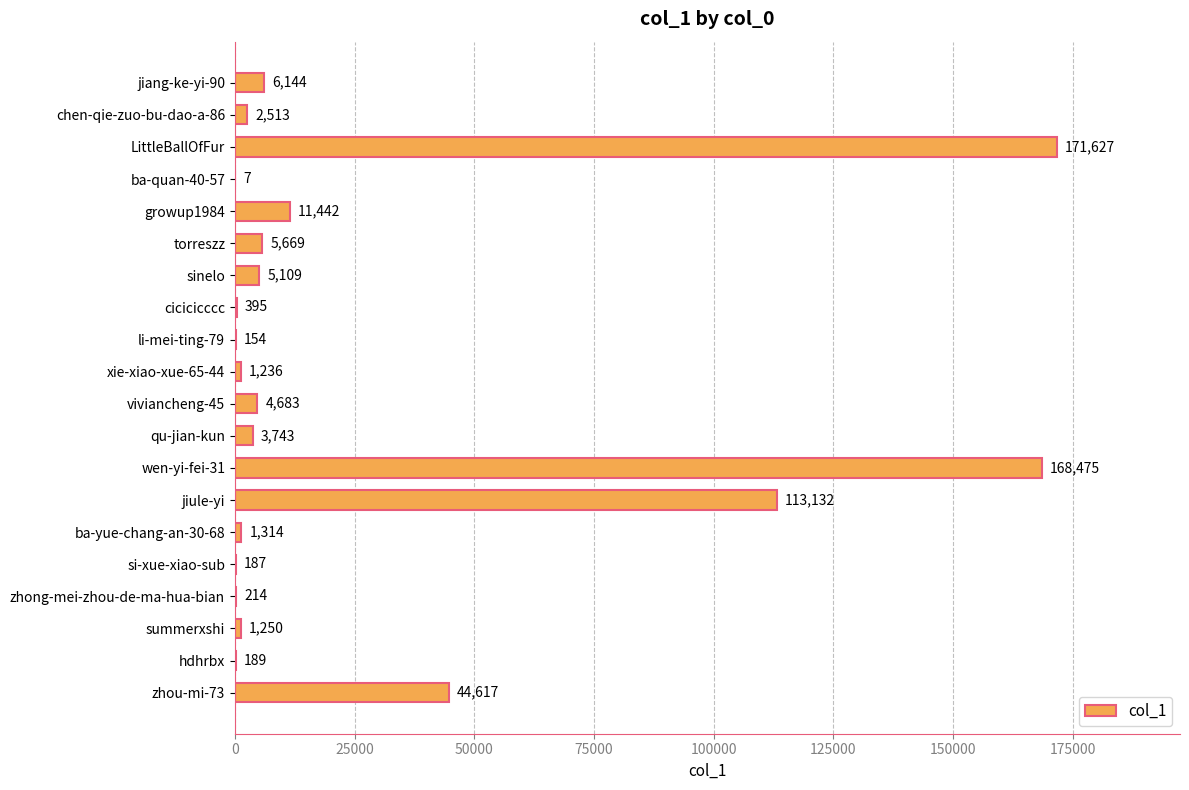

What is the sum of the values at ba-yue-chang-an-30-68 and zhong-mei-zhou-de-ma-hua-bian?

1528